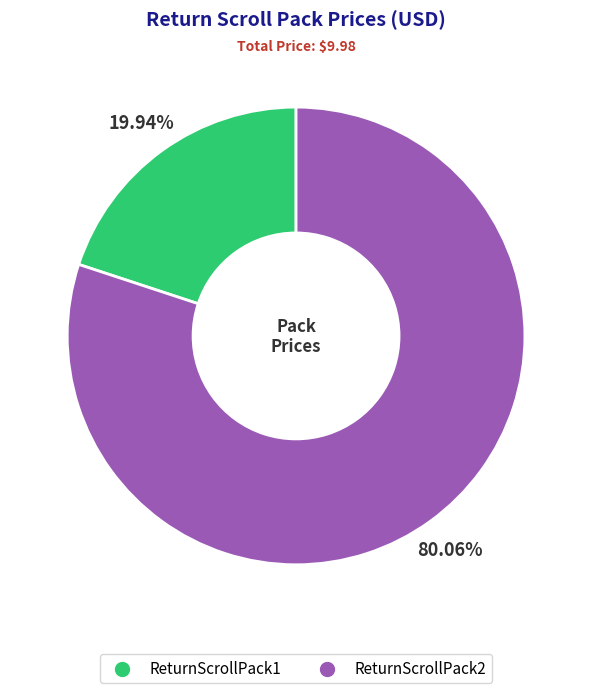

To the nearest percent, what percentage of the pie is ReturnScrollPack2?

80%